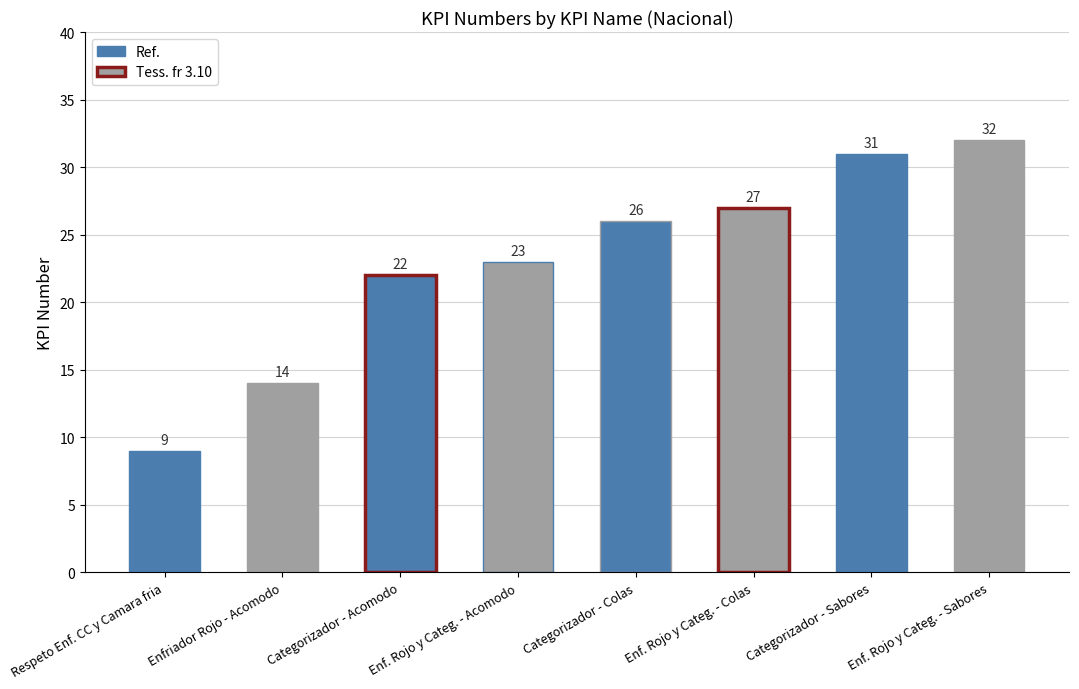

What is the sum of all values?

184